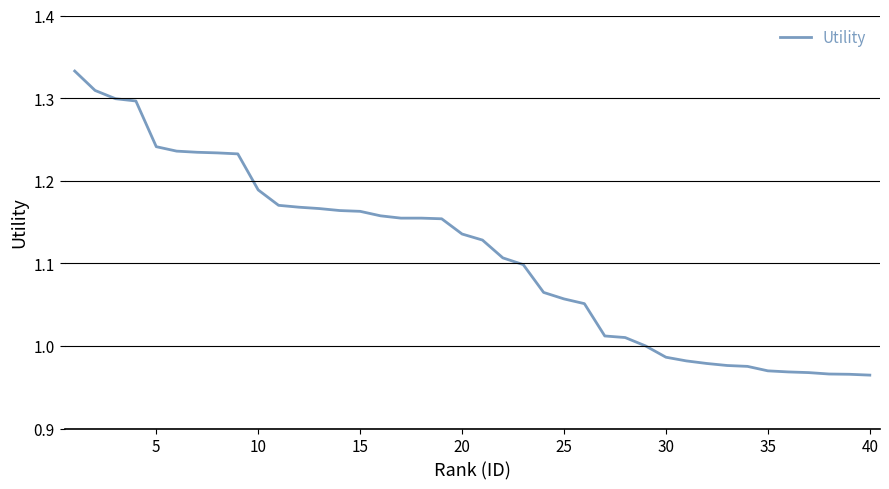

What is the difference between the maximum and minimum values?

0.4